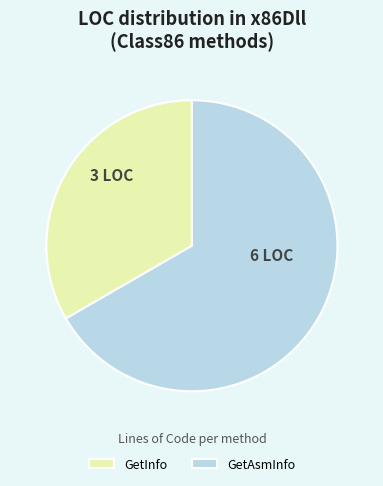

Do GetInfo and GetAsmInfo together represent more than half of the pie?

Yes